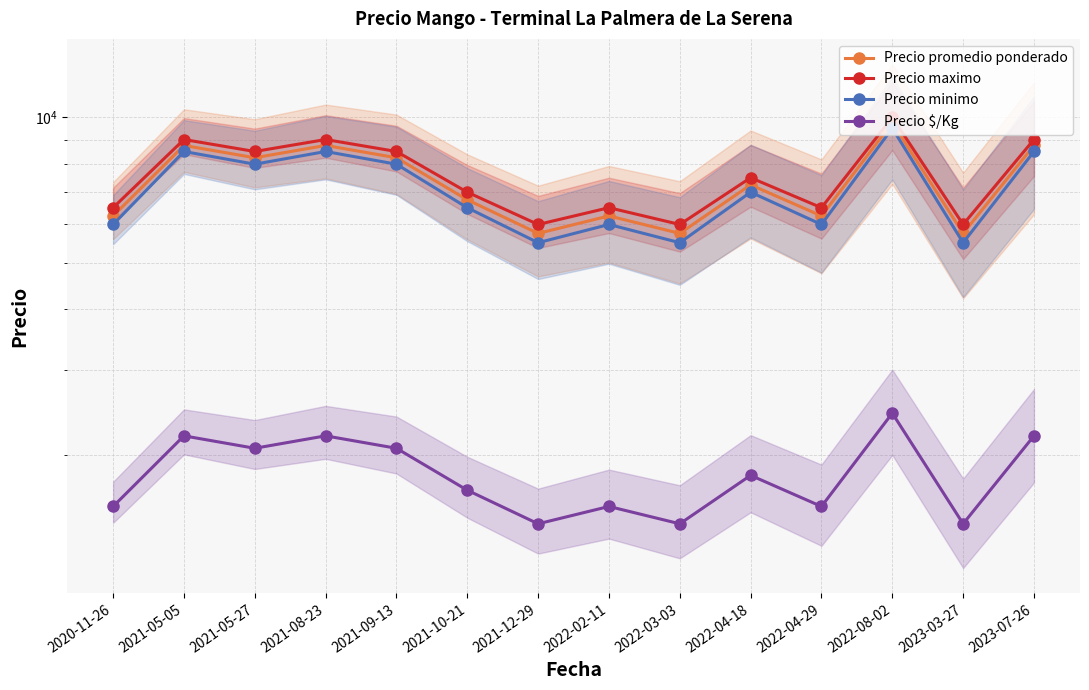

At 2021-12-29, list the series in order from largest to smallest.

Precio maximo, Precio promedio ponderado, Precio minimo, Precio $/Kg